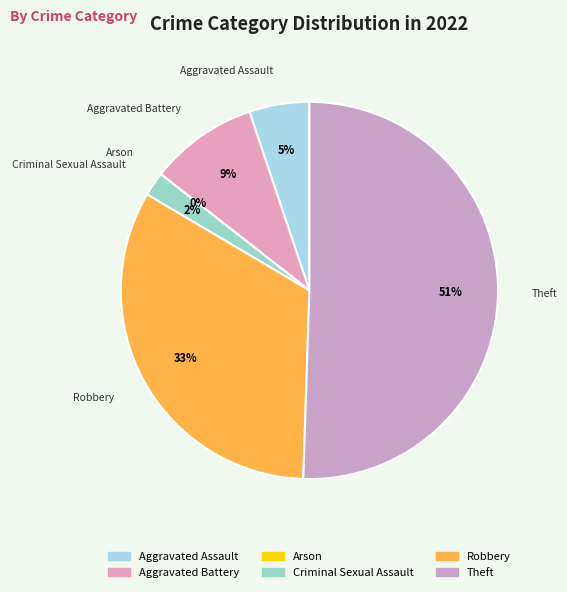

Rank the categories by value from highest to lowest.

Theft, Robbery, Aggravated Battery, Aggravated Assault, Criminal Sexual Assault, Arson